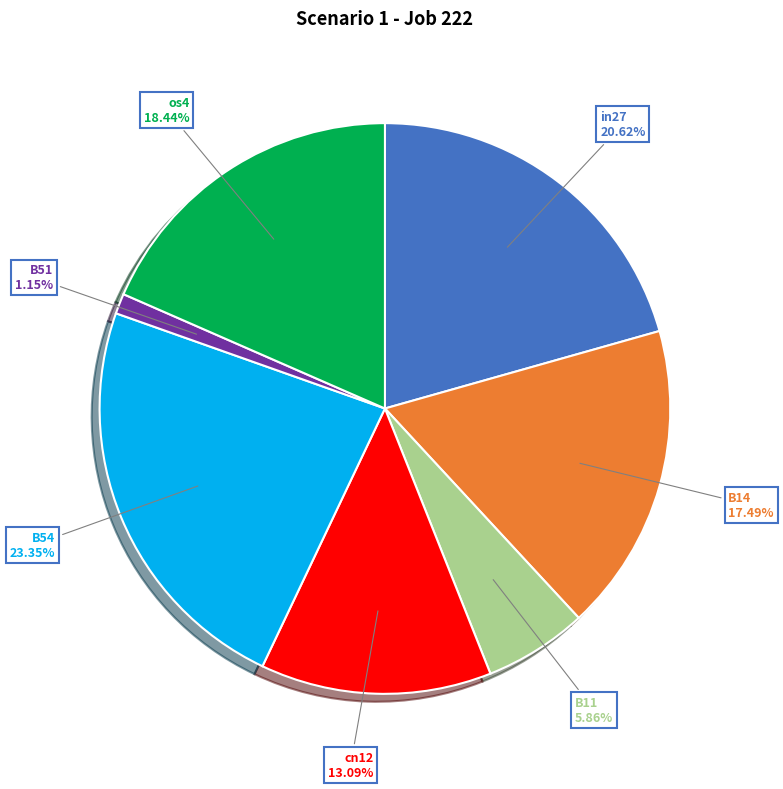

Is there a majority slice in this chart?

No